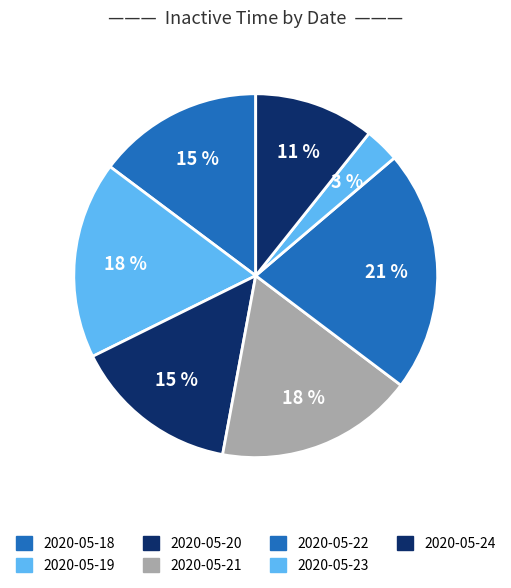

How many slices are in this pie chart?

7